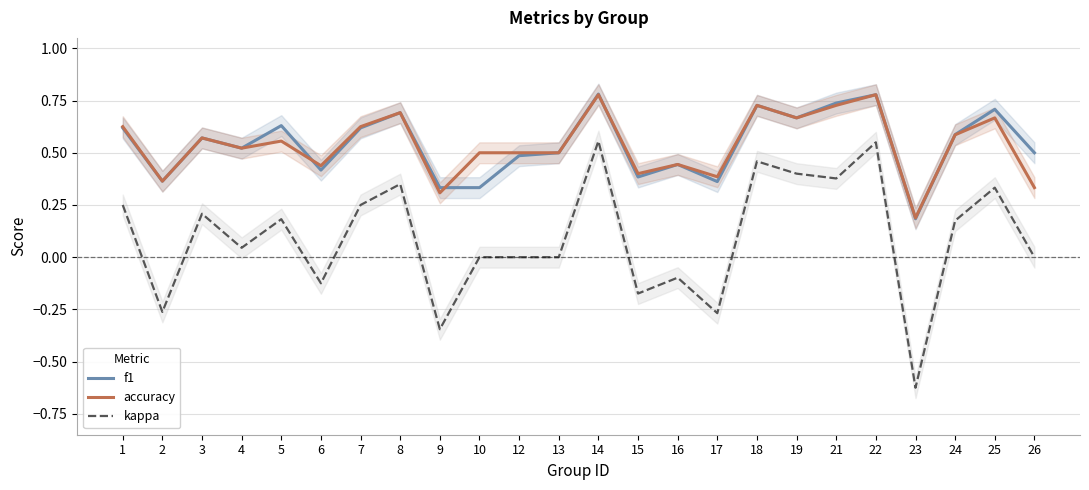

True or false: kappa and accuracy intersect in this chart.

False